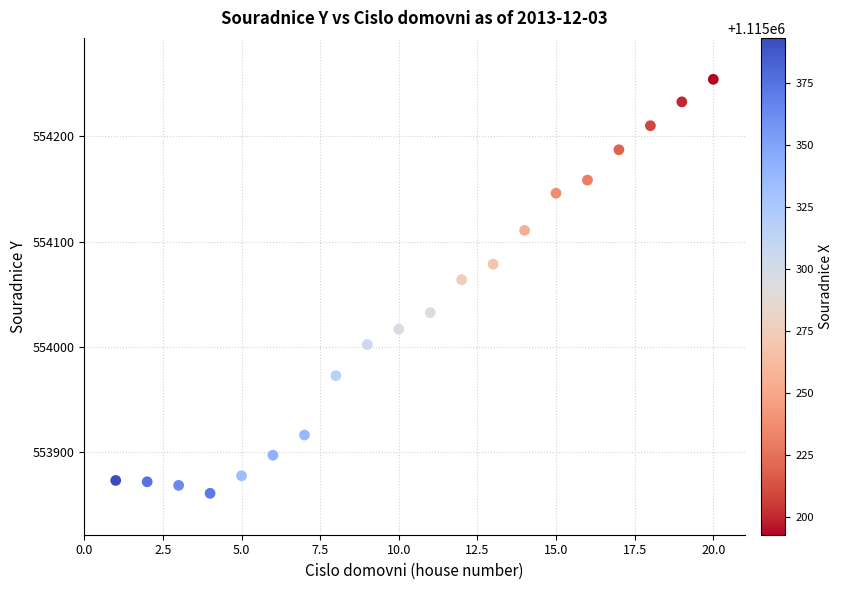

What Y value in the scatter plot is closest to 554057?

554063.8